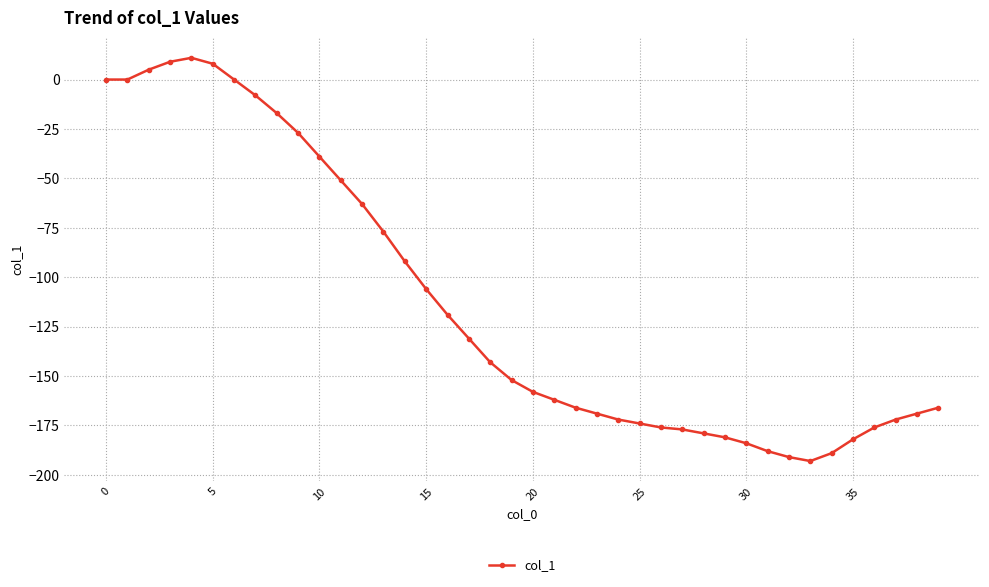

Reading right to left, transcribe all the data shown in this chart.

-166	-169	-172	-176	-182	-189	-193	-191	-188	-184	-181	-179	-177	-176	-174	-172	-169	-166	-162	-158	-152	-143	-131	-119	-106	-92	-77	-63	-51	-39	-27	-17	-8	0	8	11	9	5	0	0